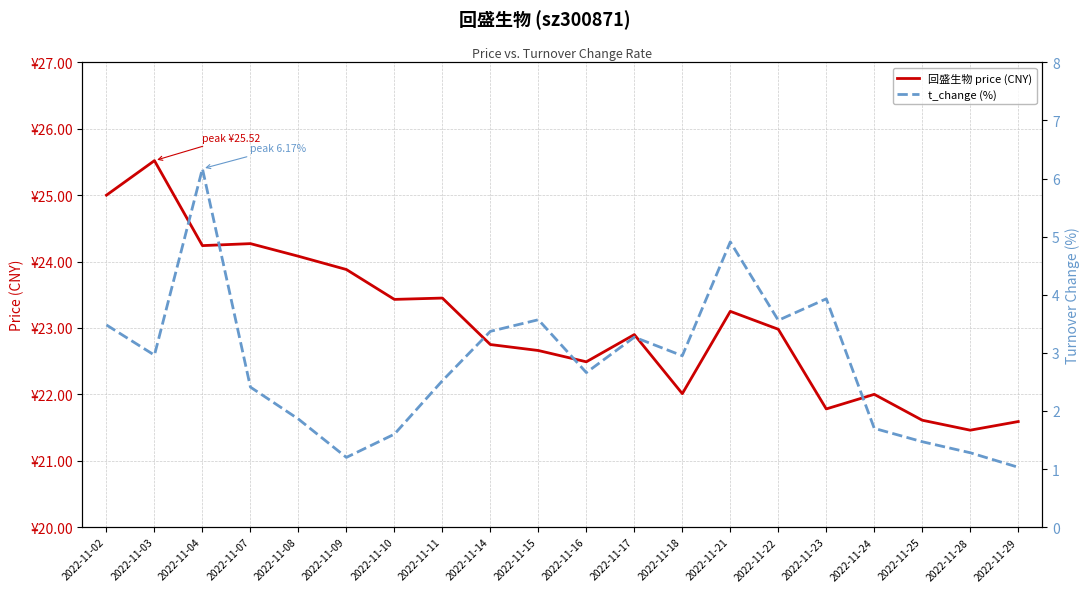

How many lines are shown in the chart?

2